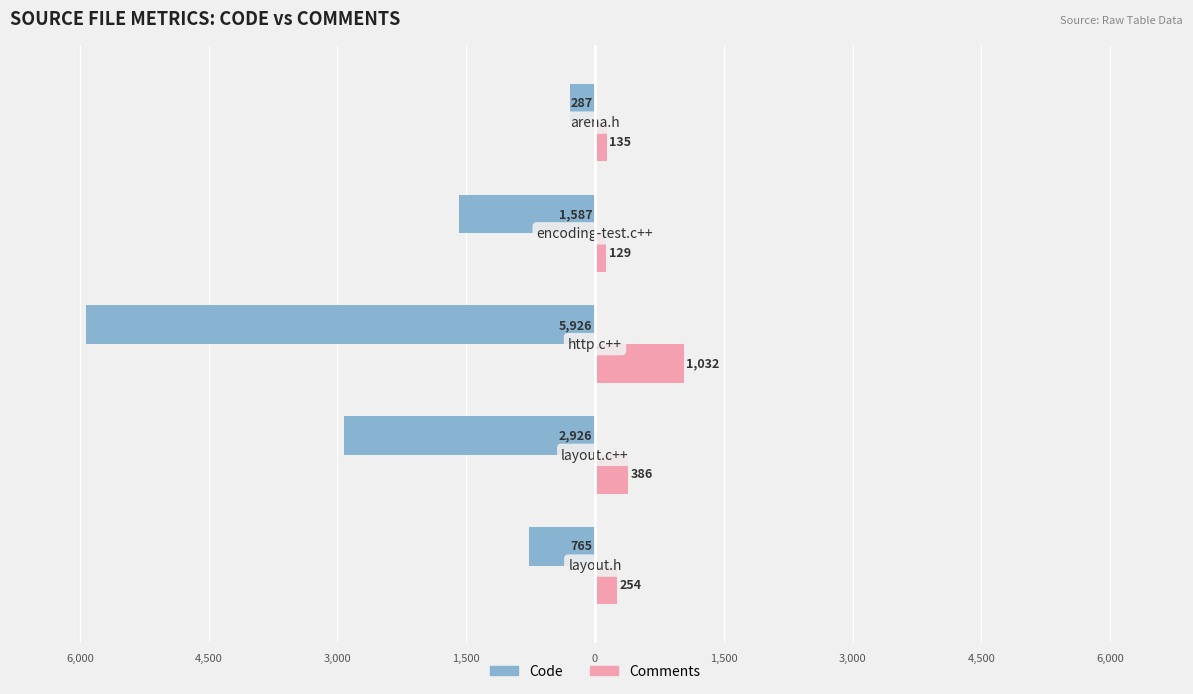

Which series has the widest spread of values?

Code